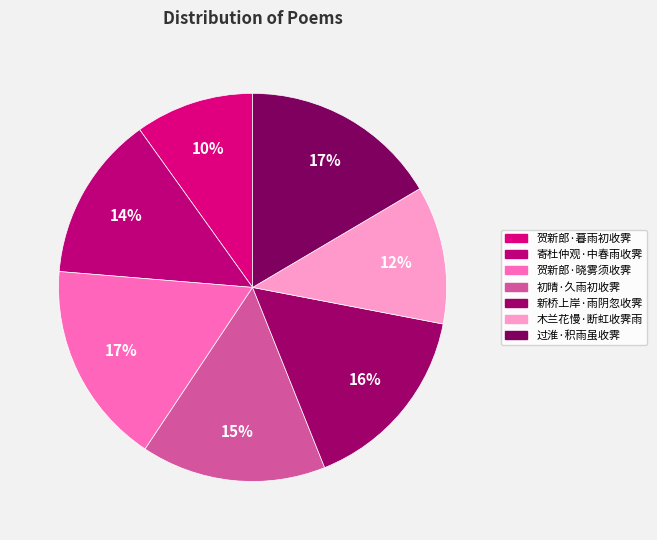

Is it true that 过淮·积雨虽收霁 is 17% of the pie?

True